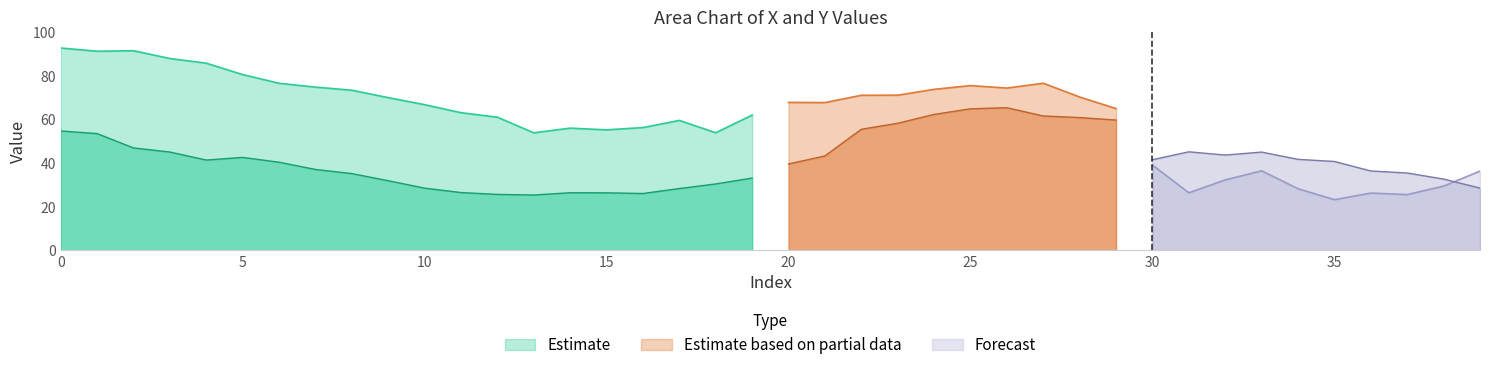

The Estimate series shows 90.5 at 10. True or false?

False